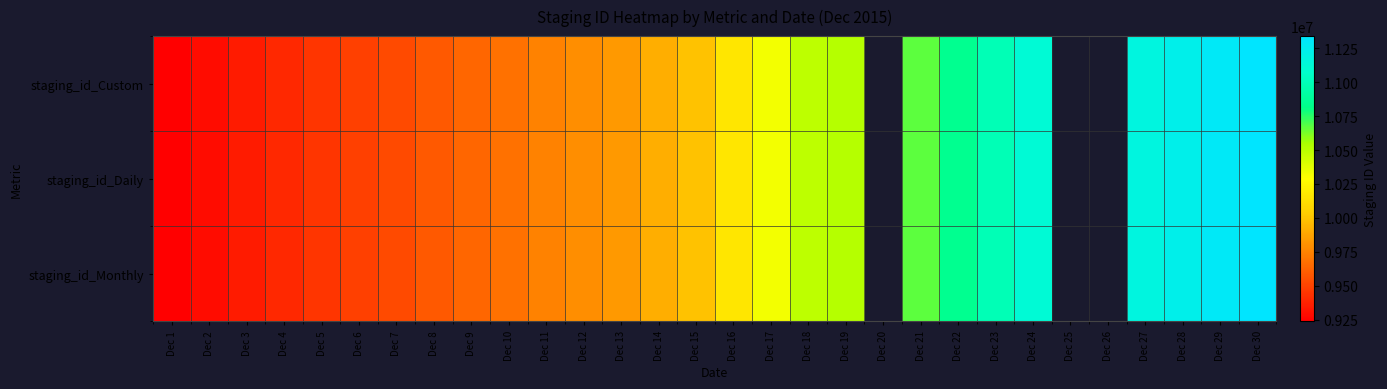

What is the sum of the staging_id_Daily values at Dec 10 and Dec 1?

18917130.0